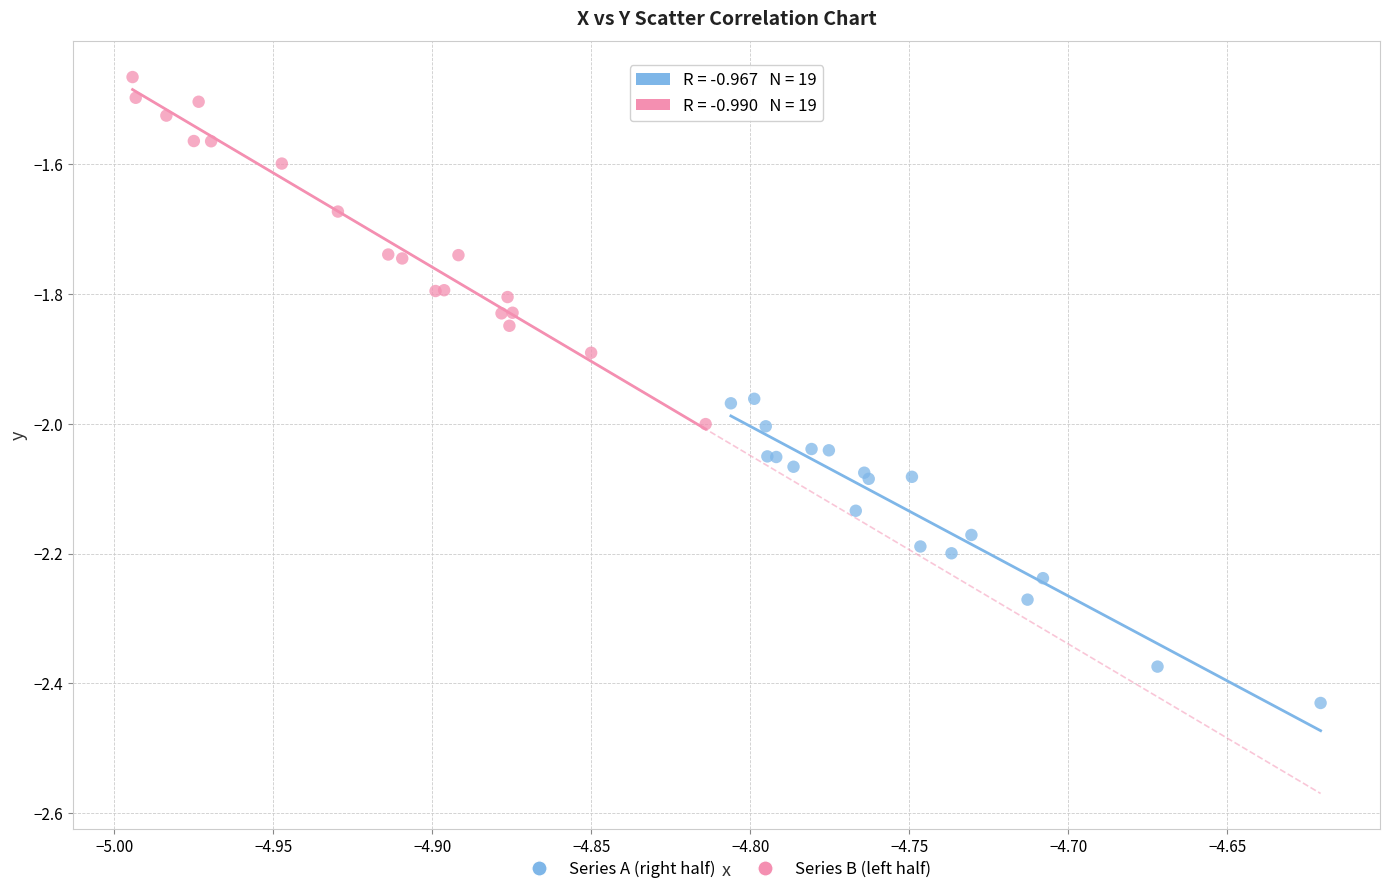

Which series contains the lowest Y value?

Series A (right half)